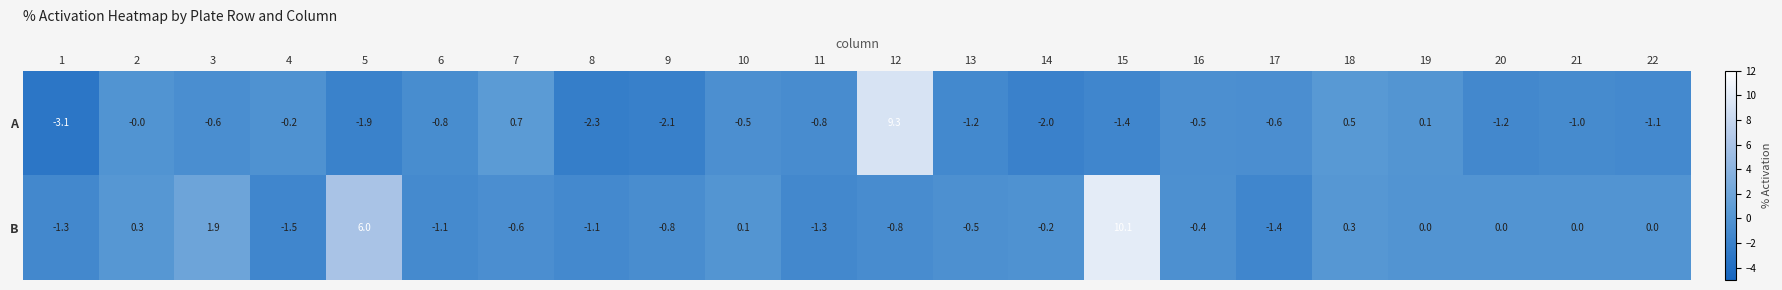

The B series shows -2.3 at 11. True or false?

False